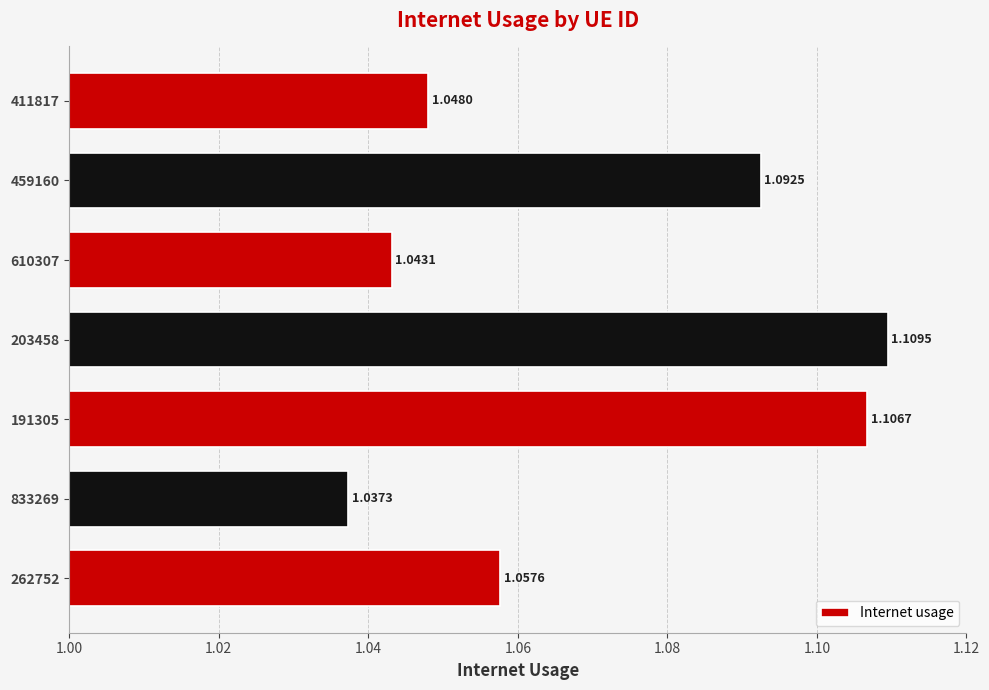

Where is the data nearest to the value 1?

833269